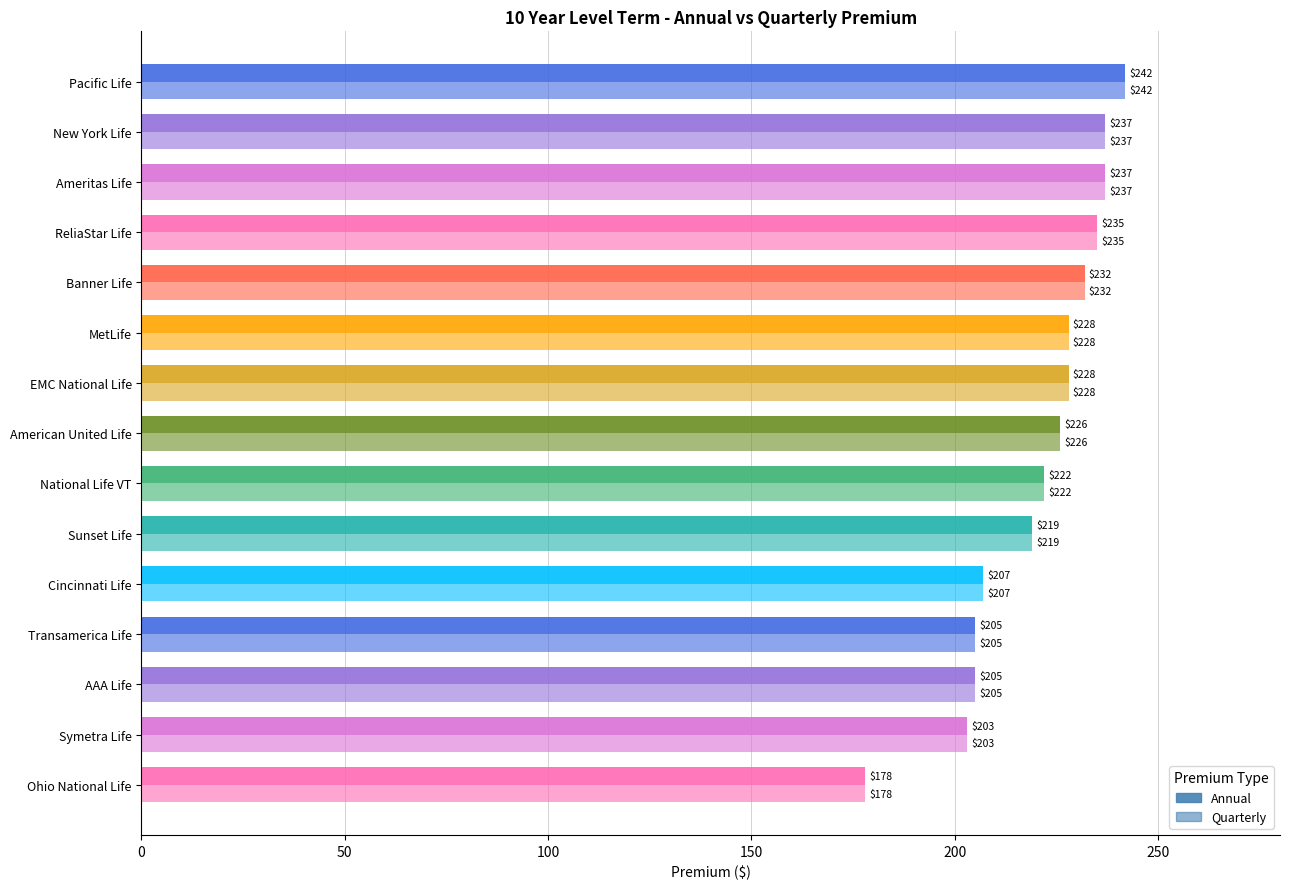

How many distinct data groups are displayed?

2